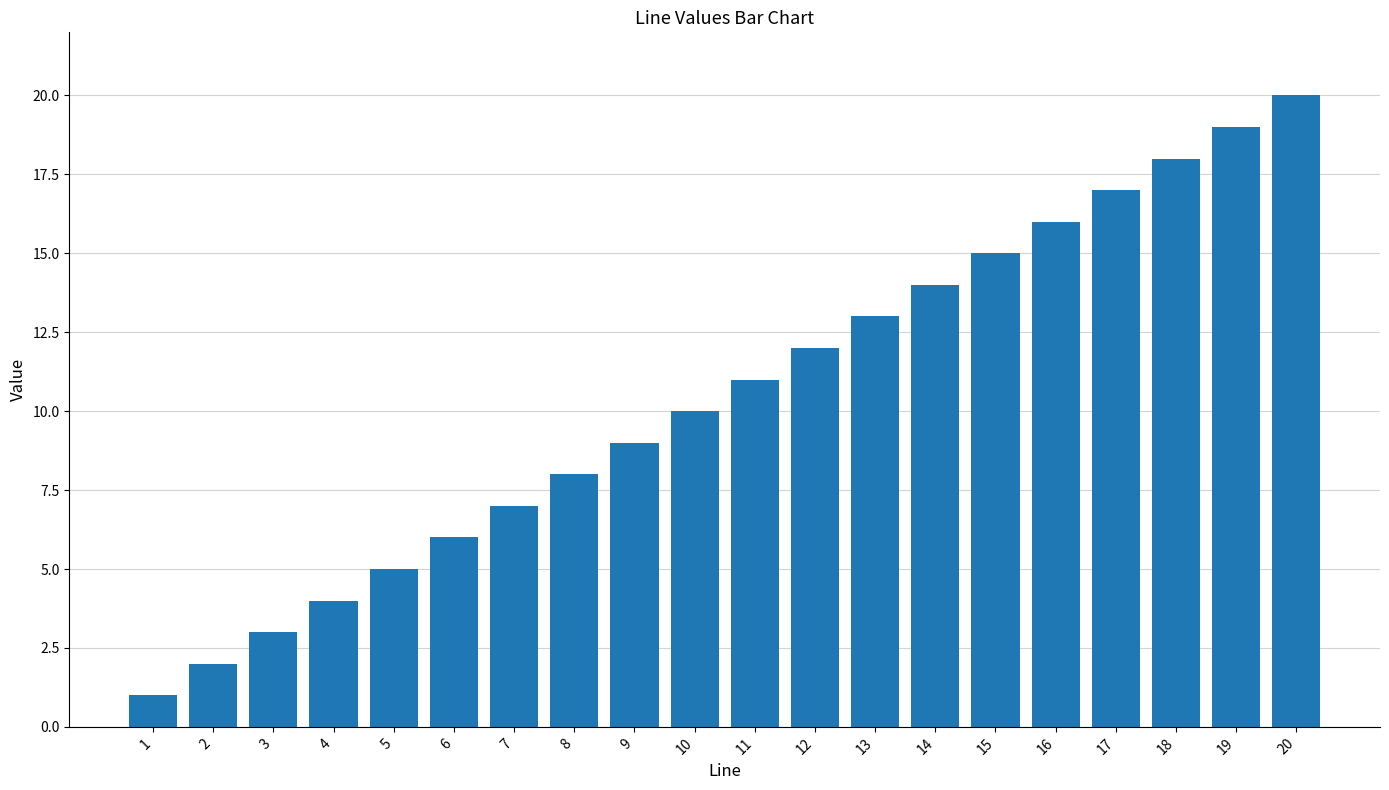

True or false: the data shows 18 at 18.

True